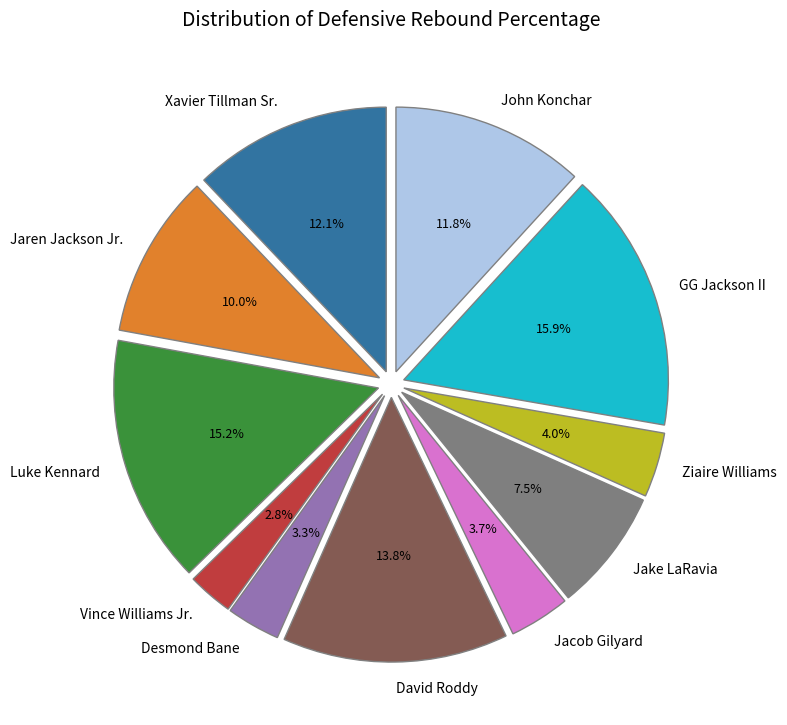

Combined, do Xavier Tillman Sr. and John Konchar account for over 50%?

No